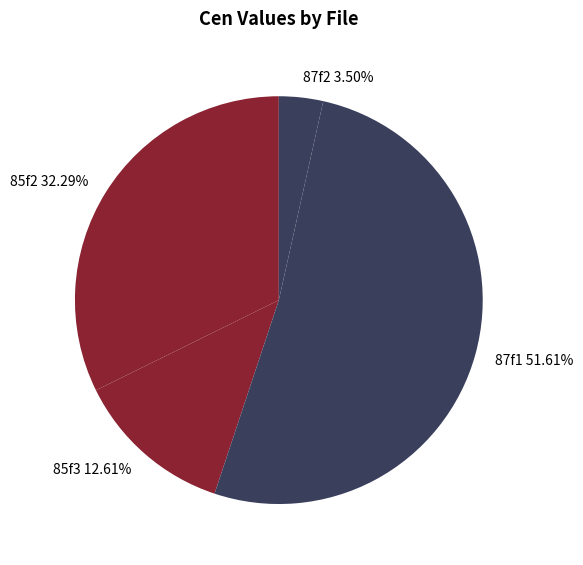

The 85f2 slice represents 32% of the pie. True or false?

True